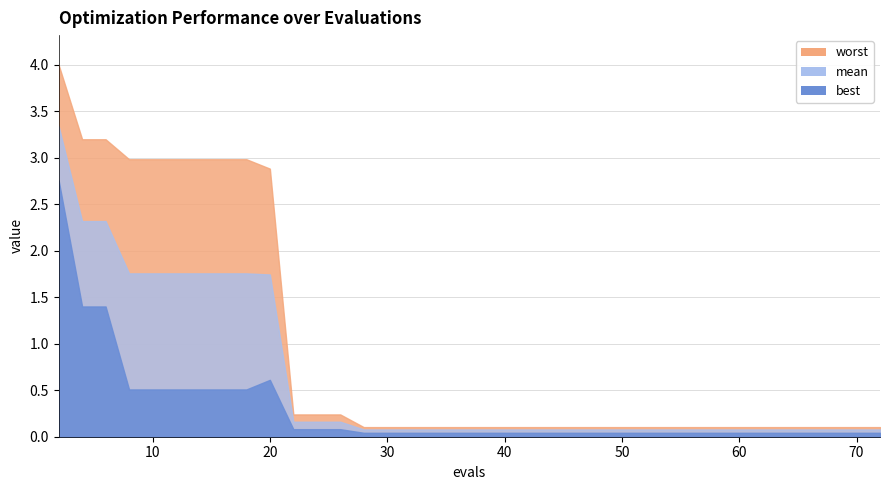

How many lines are shown in the chart?

3